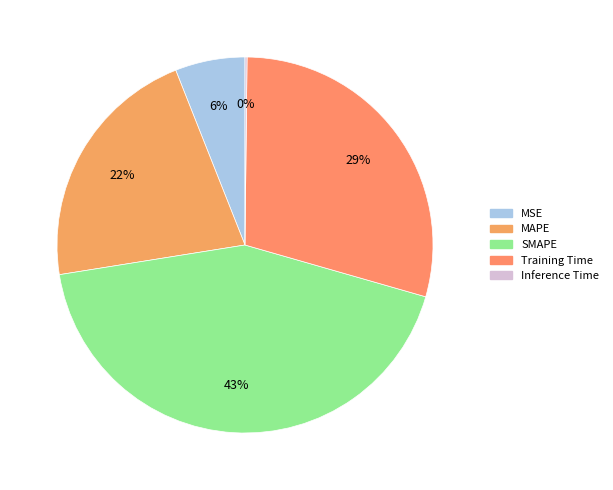

Which slice is the largest?

SMAPE